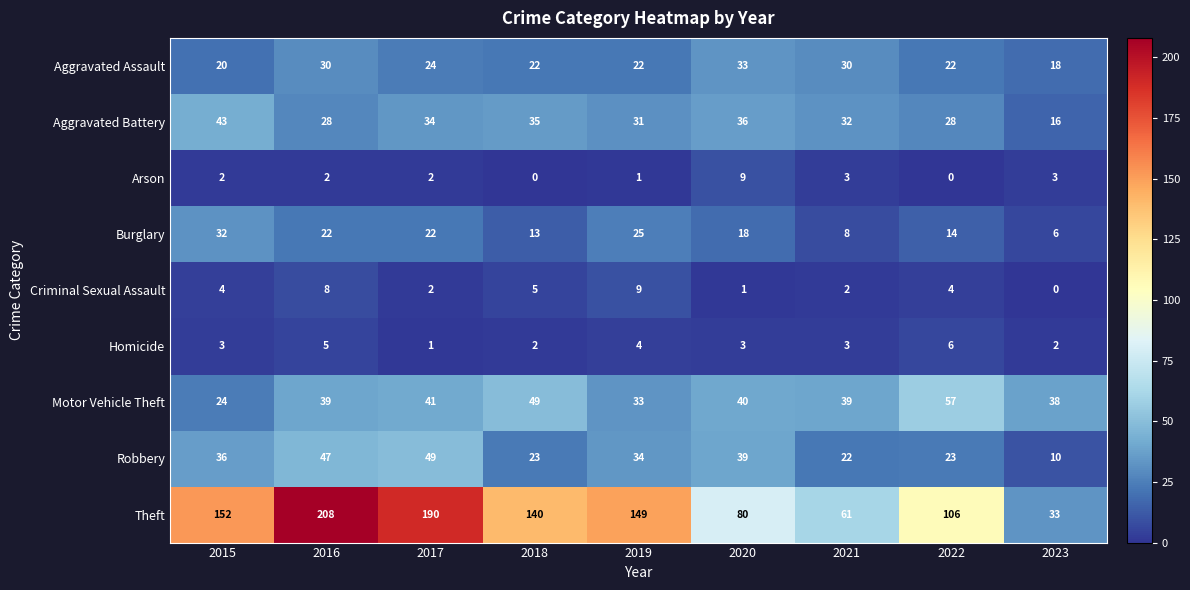

At which label is Aggravated Assault closest to 25?

2017